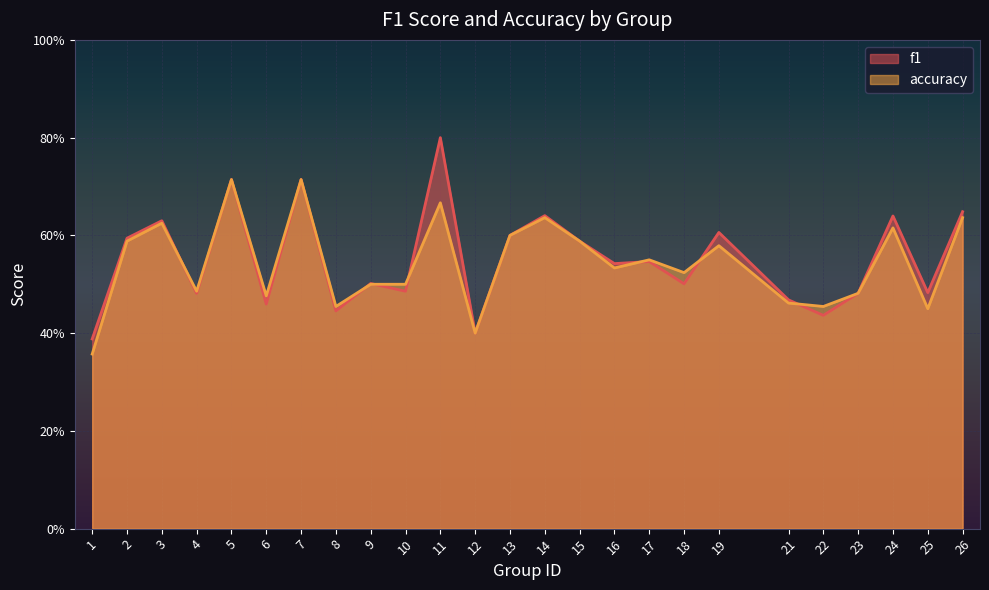

Between 23 and 13, which is larger?

13